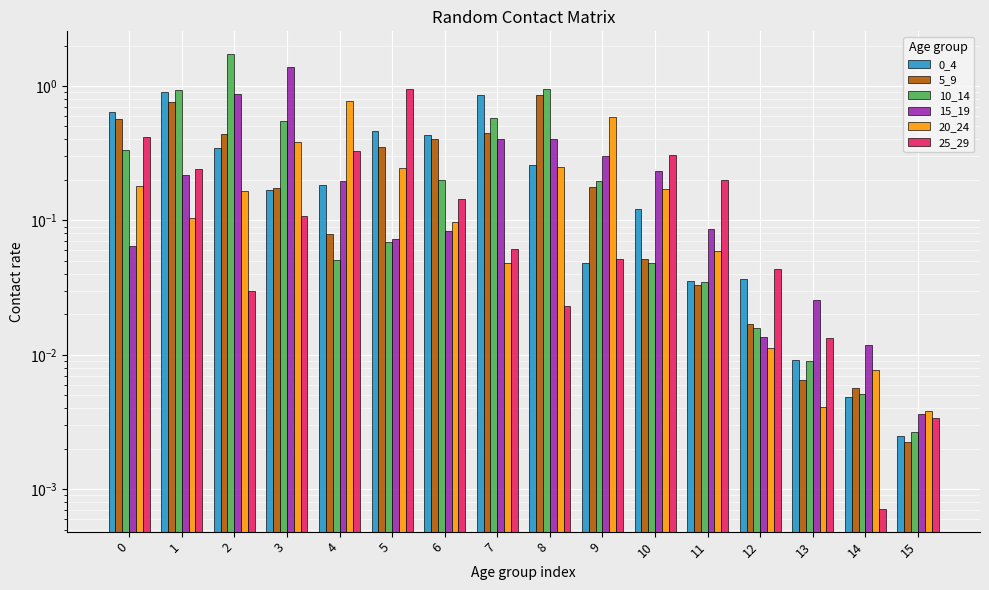

Reading left to right, what are all the values shown in this chart?

0_4: 0=0.6	1=0.9	2=0.3	3=0.2	4=0.2	5=0.5	6=0.4	7=0.9	8=0.3	9=0.0	10=0.1	11=0.0	12=0.0	13=0.0	14=0.0	15=0.0
5_9: 0=0.6	1=0.8	2=0.4	3=0.2	4=0.1	5=0.4	6=0.4	7=0.4	8=0.9	9=0.2	10=0.1	11=0.0	12=0.0	13=0.0	14=0.0	15=0.0
10_14: 0=0.3	1=0.9	2=1.7	3=0.5	4=0.1	5=0.1	6=0.2	7=0.6	8=1.0	9=0.2	10=0.0	11=0.0	12=0.0	13=0.0	14=0.0	15=0.0
15_19: 0=0.1	1=0.2	2=0.9	3=1.4	4=0.2	5=0.1	6=0.1	7=0.4	8=0.4	9=0.3	10=0.2	11=0.1	12=0.0	13=0.0	14=0.0	15=0.0
20_24: 0=0.2	1=0.1	2=0.2	3=0.4	4=0.8	5=0.2	6=0.1	7=0.0	8=0.2	9=0.6	10=0.2	11=0.1	12=0.0	13=0.0	14=0.0	15=0.0
25_29: 0=0.4	1=0.2	2=0.0	3=0.1	4=0.3	5=1.0	6=0.1	7=0.1	8=0.0	9=0.1	10=0.3	11=0.2	12=0.0	13=0.0	14=0.0	15=0.0